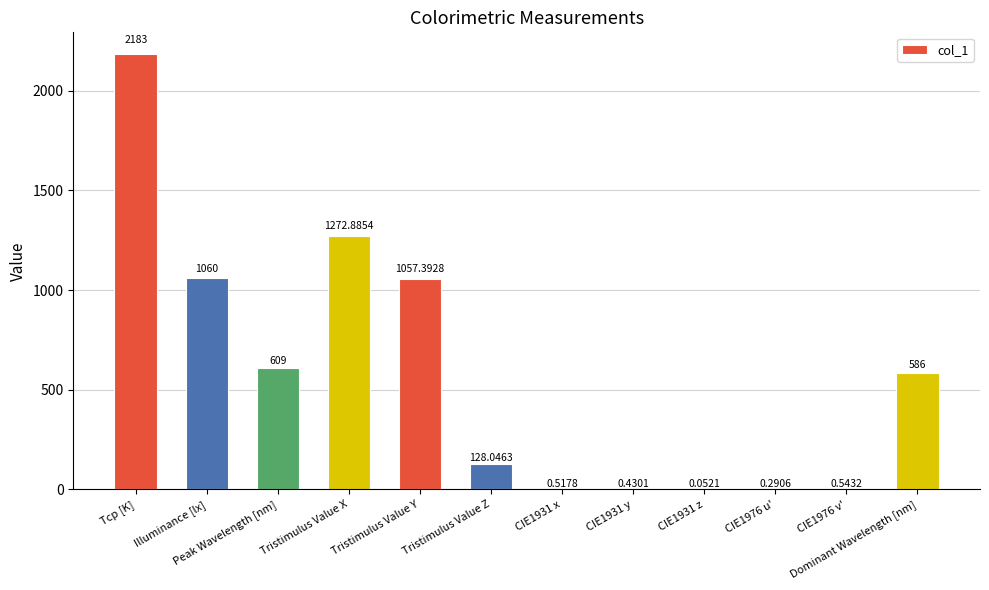

What is the change in value from Tristimulus Value Z to CIE1976 v'?

-127.5